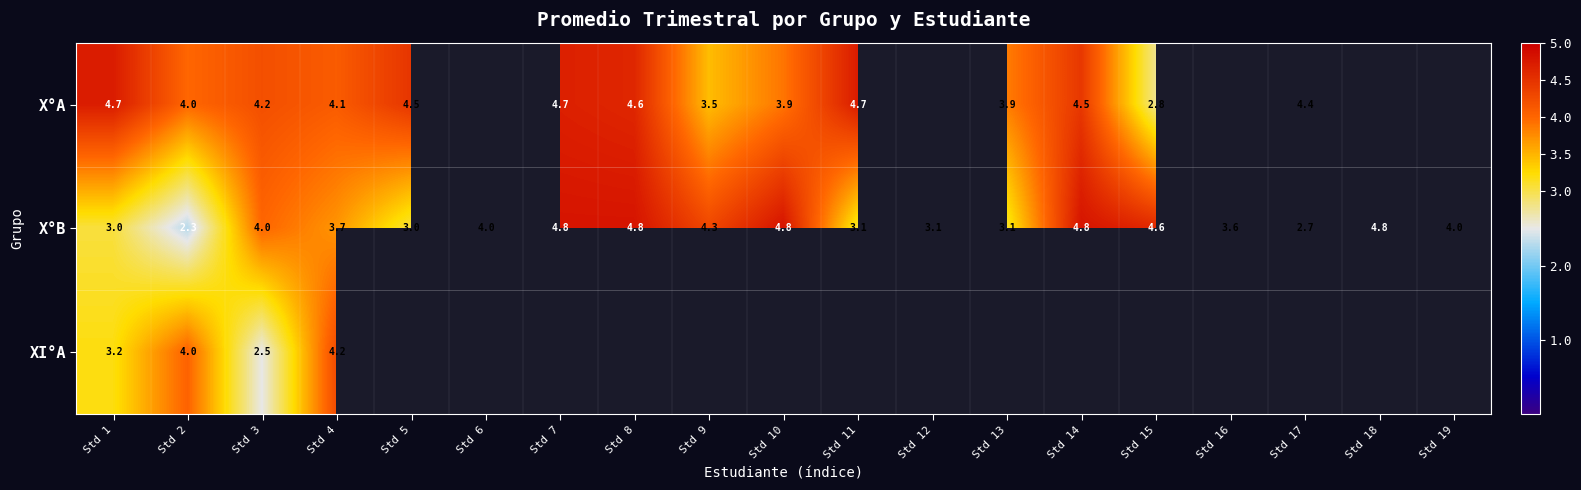

Which series has the largest range (max minus min)?

X°B